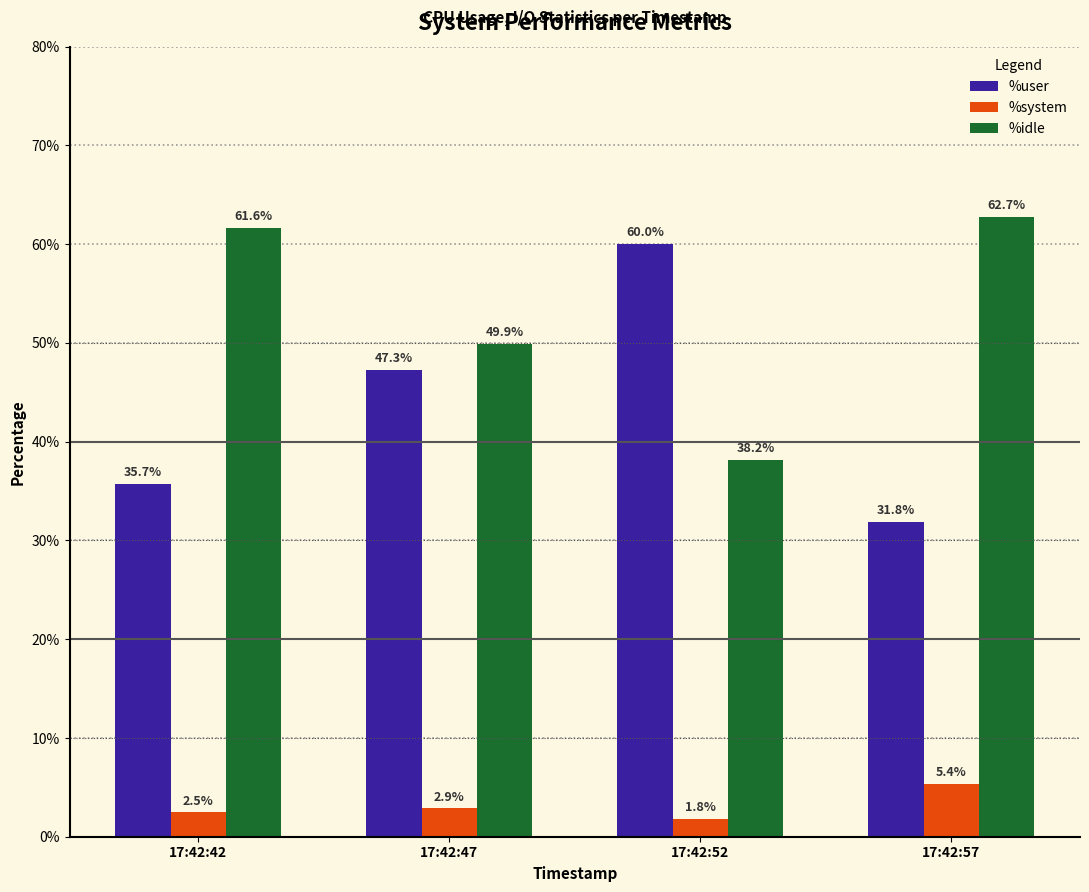

Which category has the lowest value across all series?

17:42:52